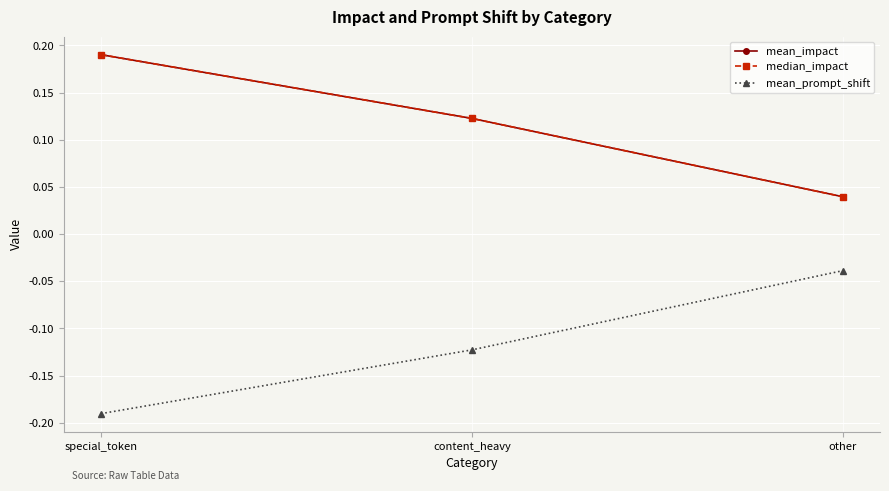

What is the label of the 3rd point from the left?

other